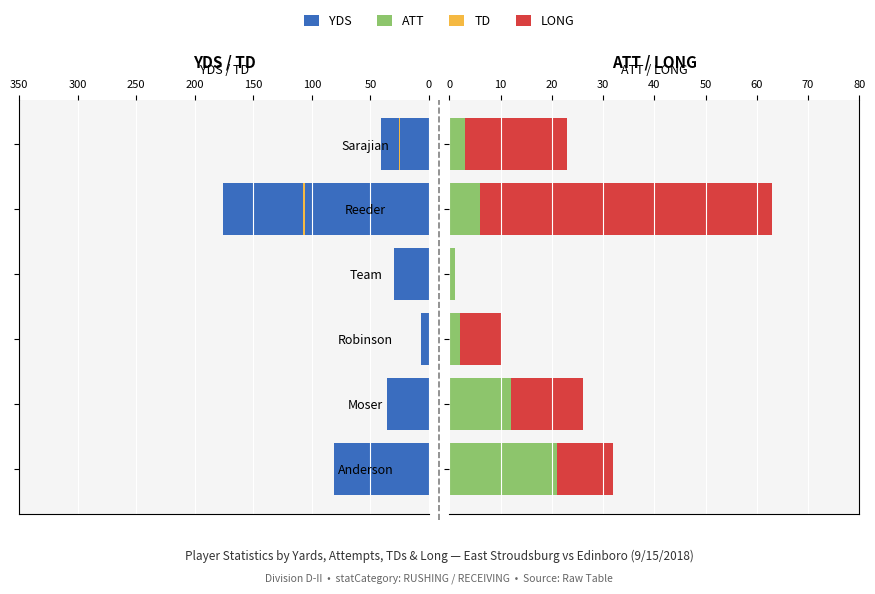

What is the difference between the maximum and minimum values in the TD series?

2